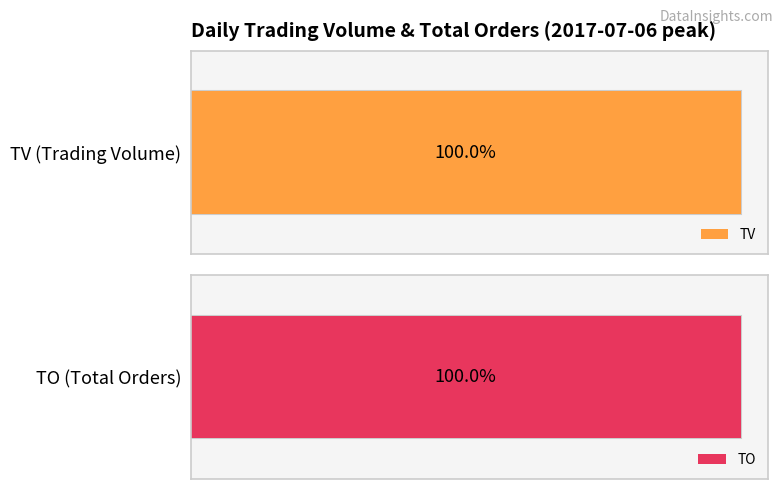

The TO series shows 428184 at 2017-07-04. True or false?

False